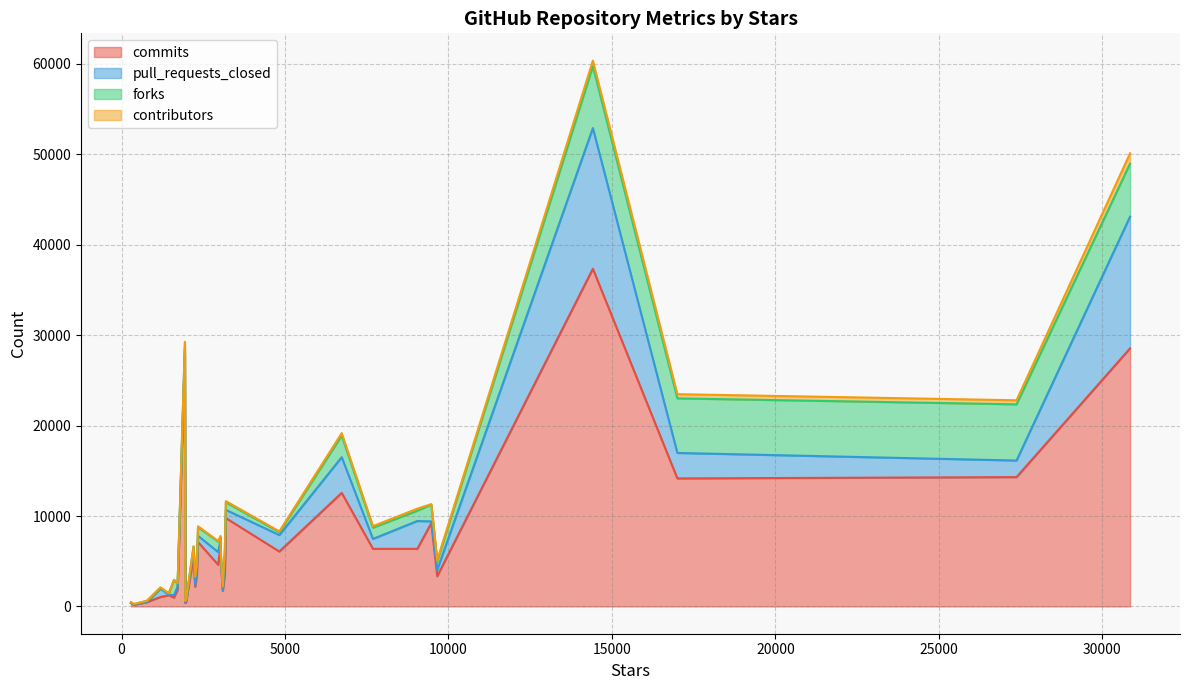

Does the chart display data point markers on the line(s)?

No